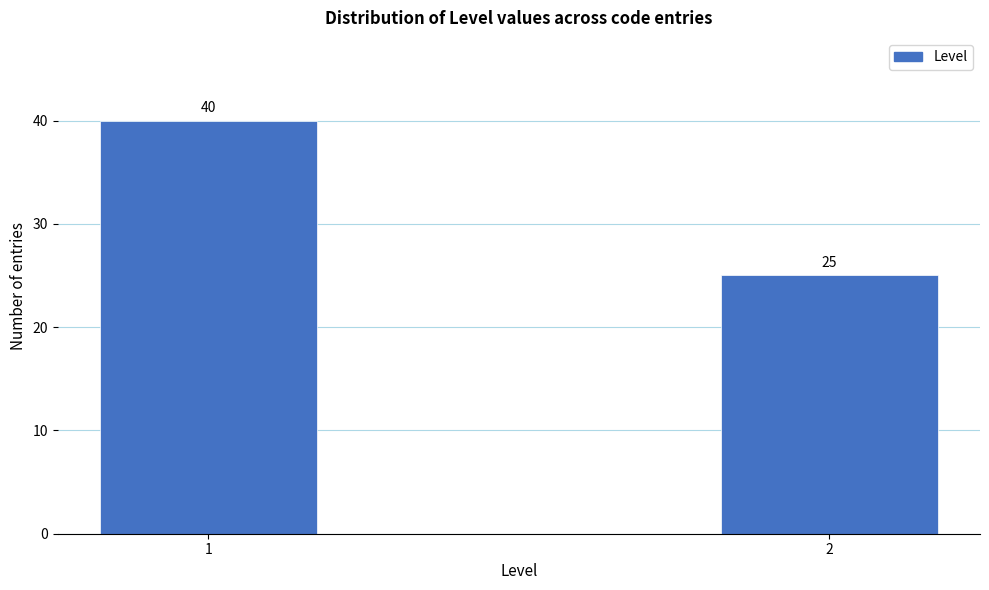

Reading right to left, what are all the values shown in this chart?

2=25	1=40